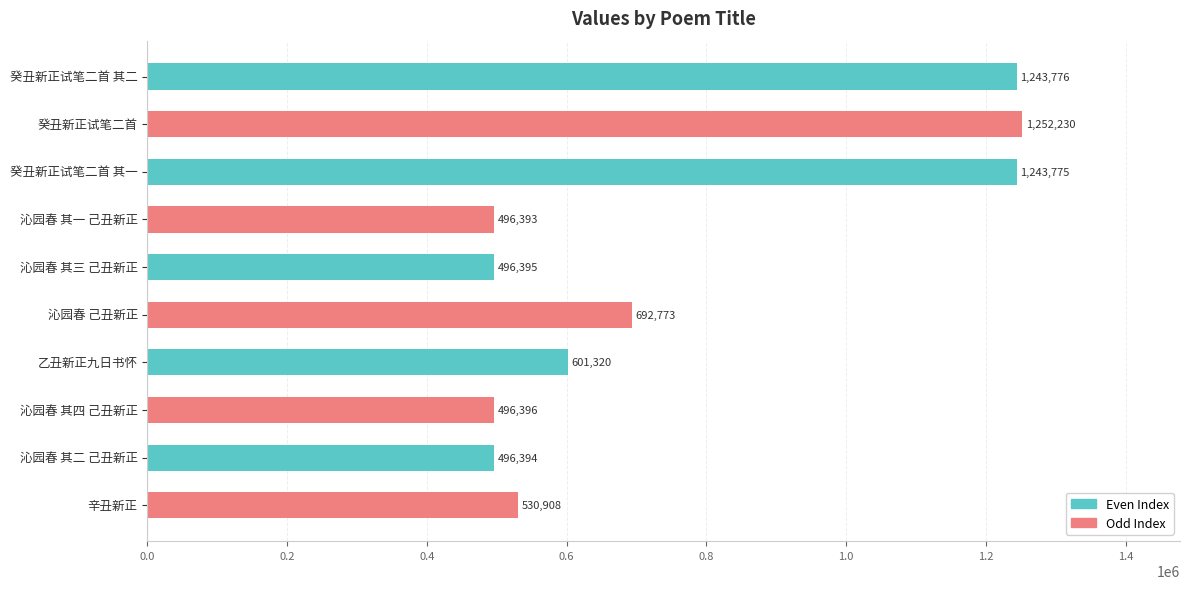

What position from the bottom is 辛丑新正?

1